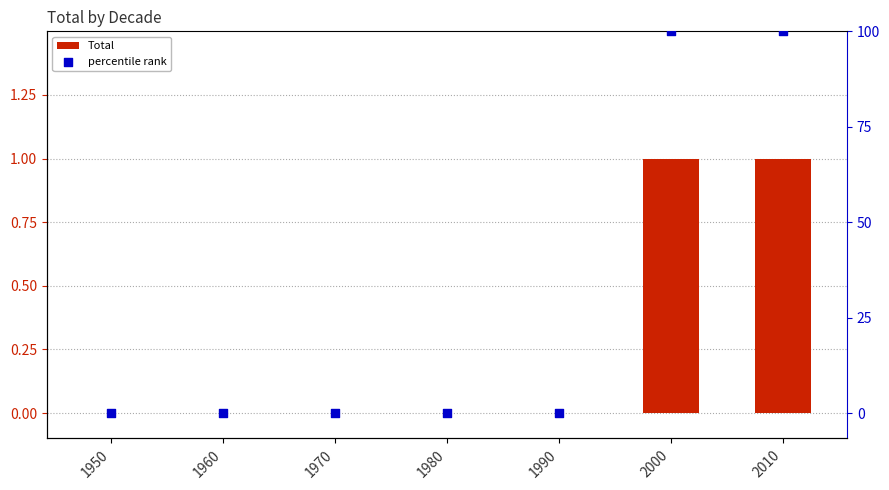

Is the value of Total at 2000 greater than the value of percentile rank at 2010?

No